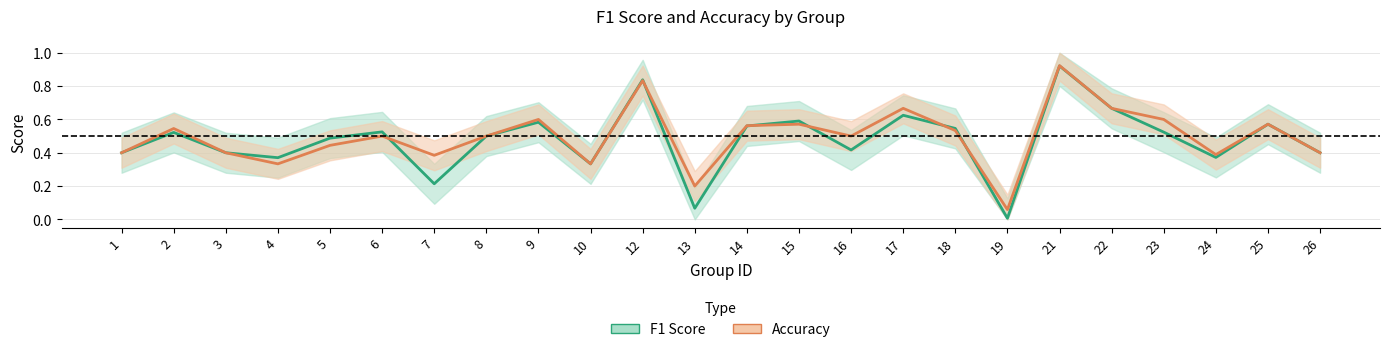

What is the total value across all series at 14?

1.1